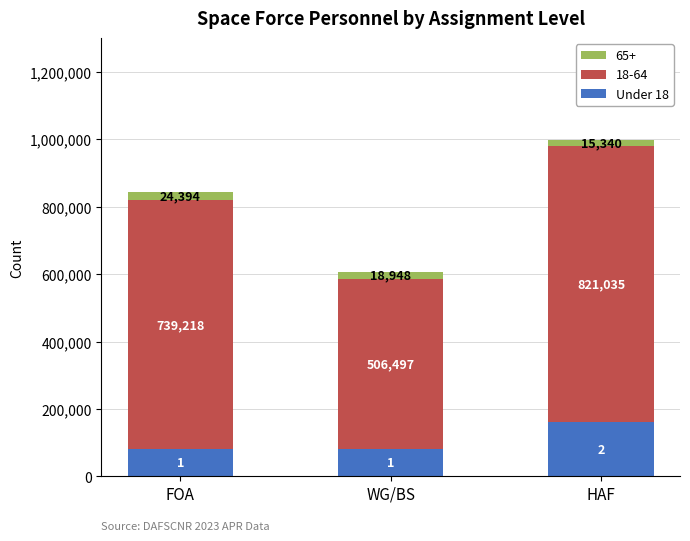

True or false: Under 18 has a value of 80000 at WG/BS.

True